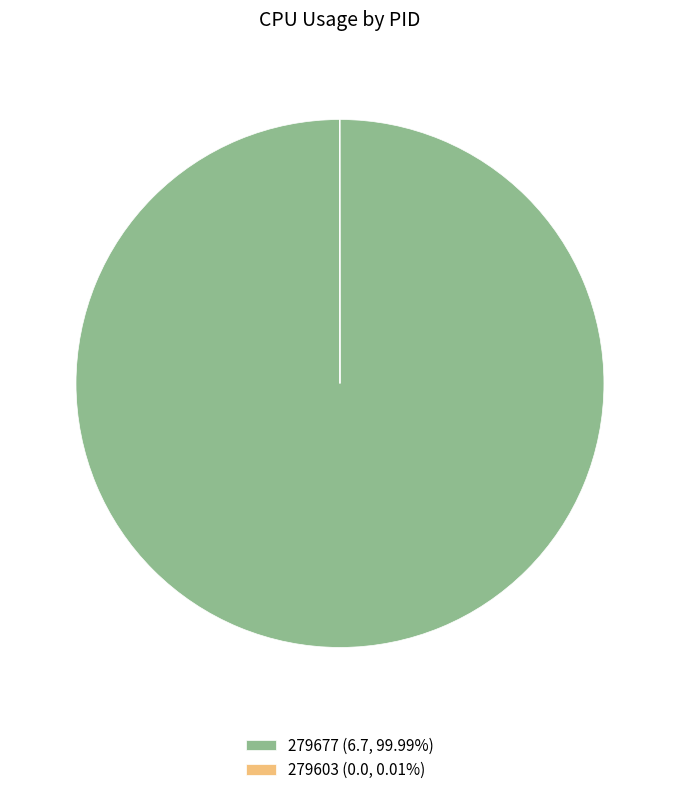

Is 279677 (6.7, 99.99%) the majority of the pie?

Yes